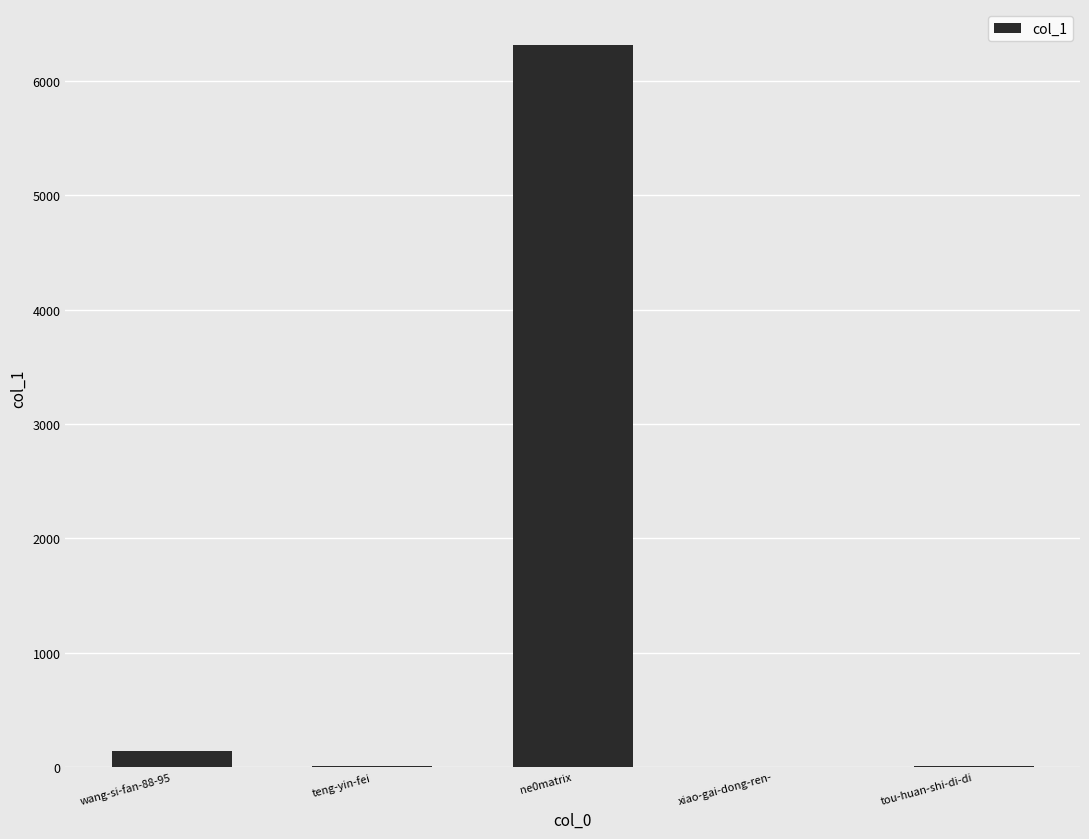

What is the maximum value shown in the chart?

6315